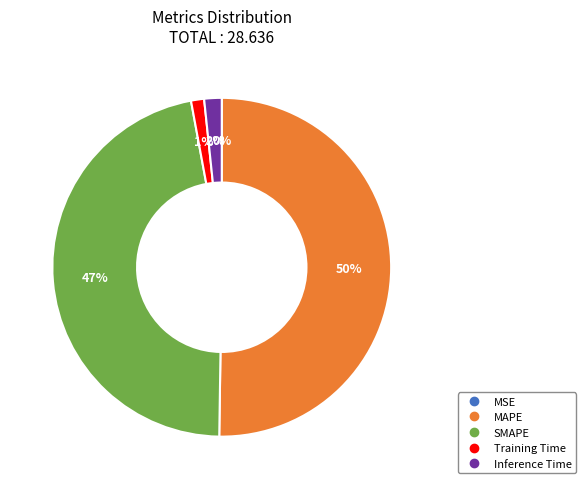

Which slice is the largest?

MAPE